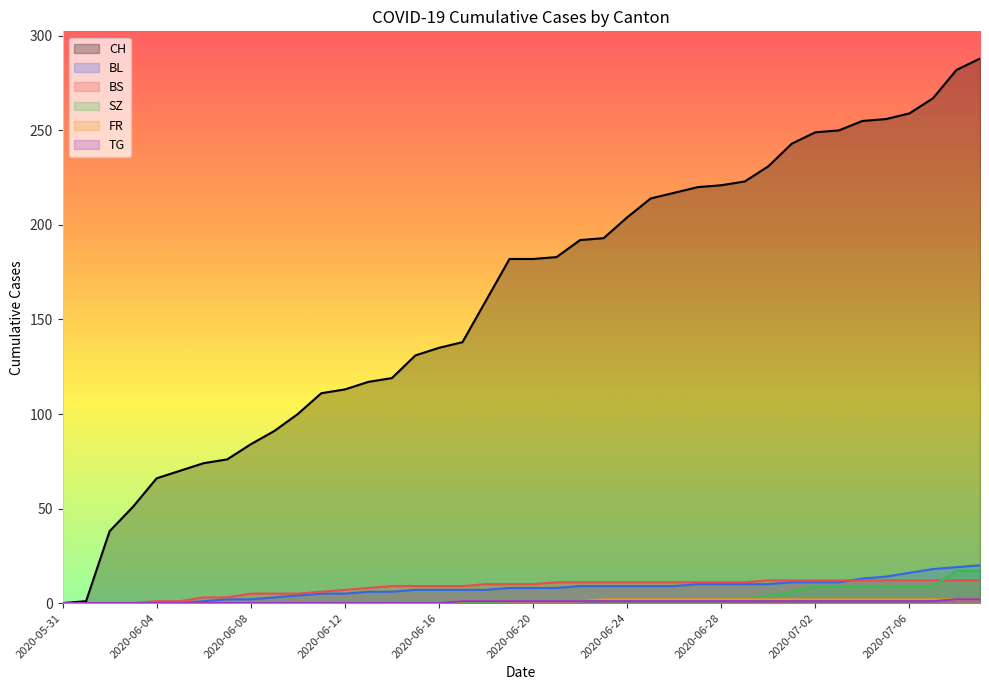

Reading left to right, transcribe all the data shown in this chart.

CH: 0	1	38	51	66	70	74	76	84	91	100	111	113	117	119	131	135	138	160	182	182	183	192	193	204	214	217	220	221	223	231	243	249	250	255	256	259	267	282	288
BL: 0	0	0	0	0	0	1	2	2	3	4	5	5	6	6	7	7	7	7	8	8	8	9	9	9	9	9	10	10	10	10	11	11	11	13	14	16	18	19	20
BS: 0	0	0	0	1	1	3	3	5	5	5	6	7	8	9	9	9	9	10	10	10	11	11	11	11	11	11	11	11	11	12	12	12	12	12	12	12	12	12	12
SZ: 0	0	0	0	0	0	0	0	0	0	0	0	0	0	0	0	0	0	0	1	1	1	1	1	1	1	1	1	1	2	4	6	9	9	9	9	9	9	17	17
FR: 0	0	0	0	0	0	0	0	0	0	0	0	0	0	0	0	0	1	1	1	1	1	1	2	2	2	2	2	2	2	2	2	2	2	2	2	2	2	2	2
TG: 0	0	0	0	0	0	0	0	0	0	0	0	0	0	0	0	0	1	1	1	1	1	1	1	1	1	1	1	1	1	1	1	1	1	1	1	1	1	2	2